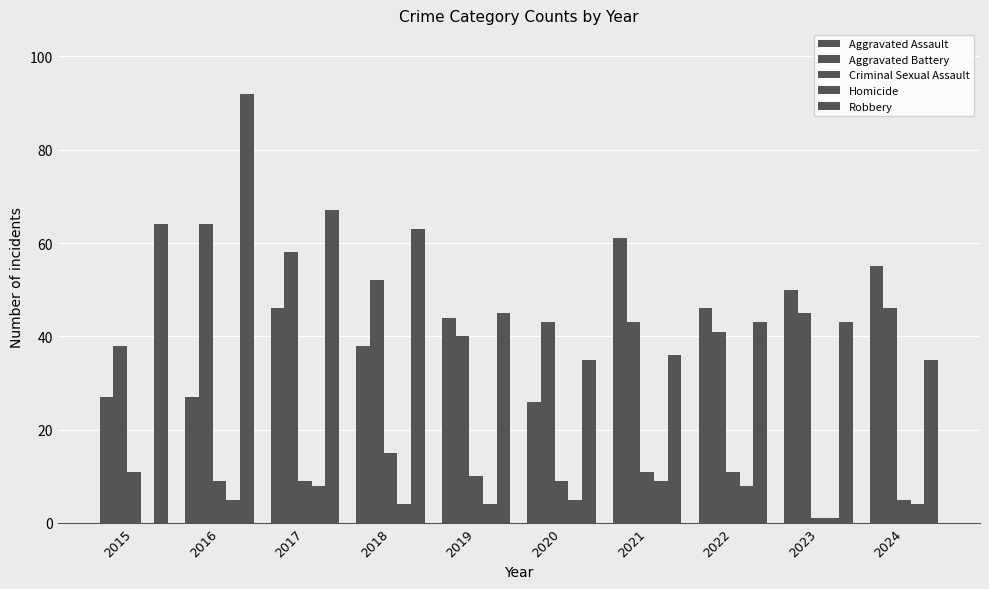

Which series has the largest range (max minus min)?

Robbery